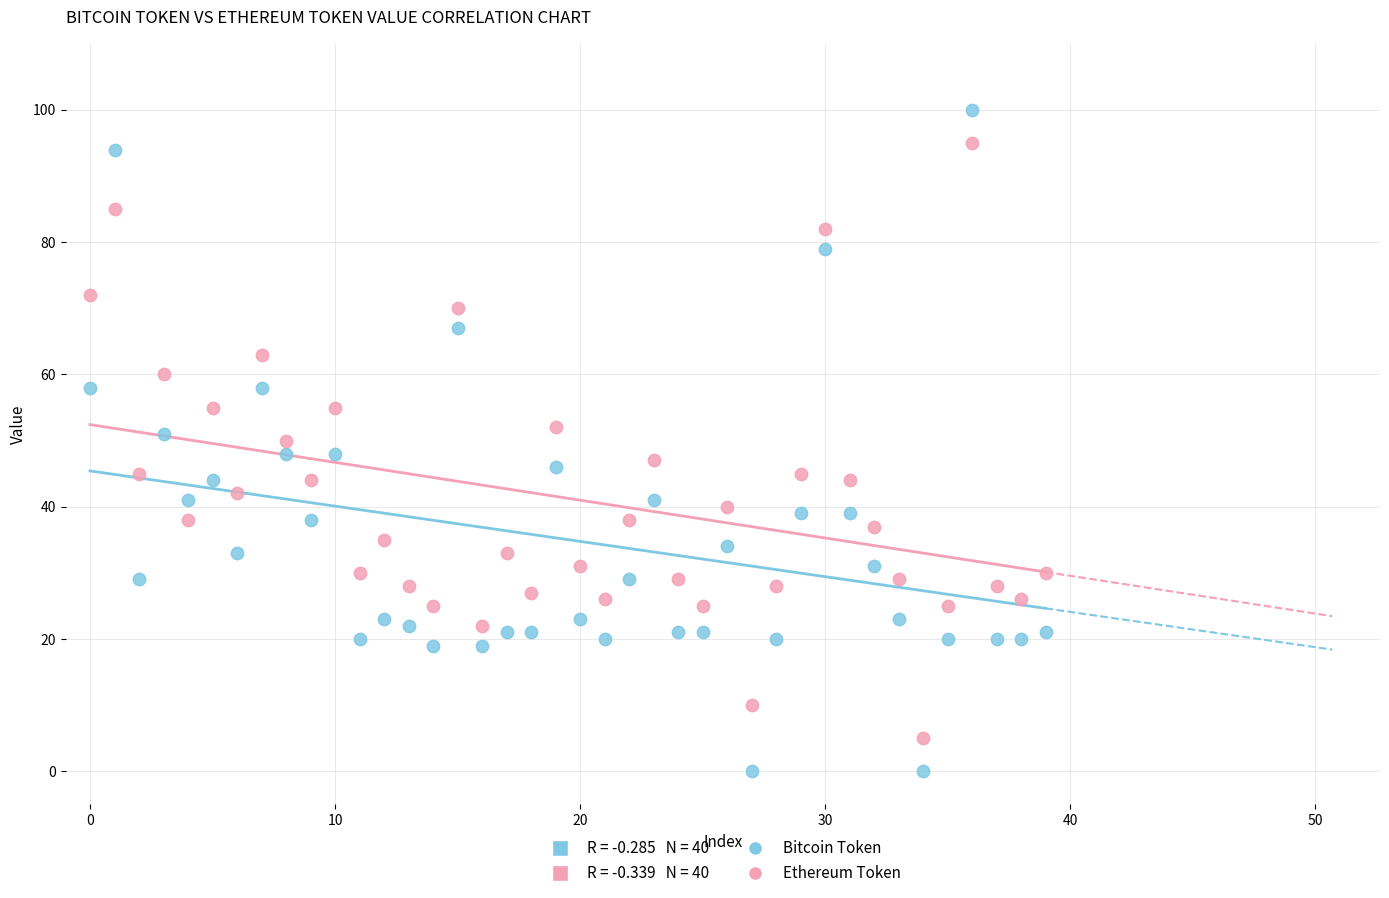

Which series reaches the minimum Y coordinate?

Bitcoin Token